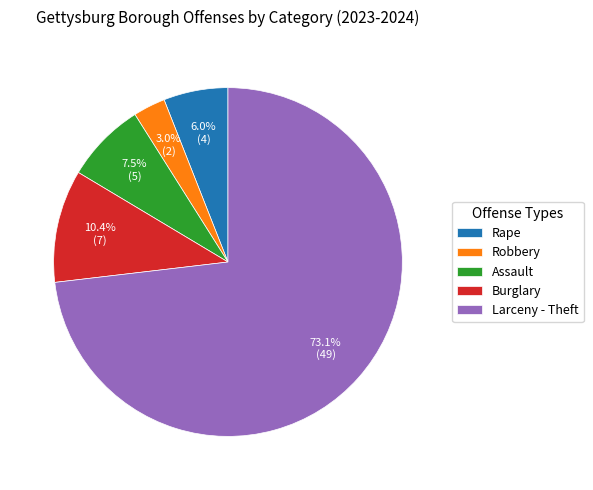

How many segments does this pie chart have?

5